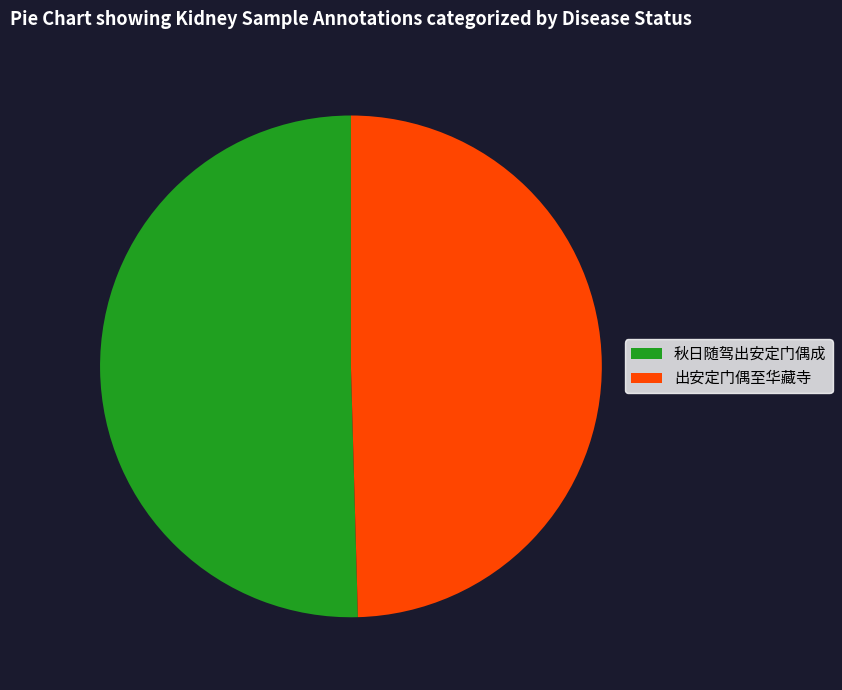

Combined, do 秋日随驾出安定门偶成 and 出安定门偶至华藏寺 account for over 50%?

Yes